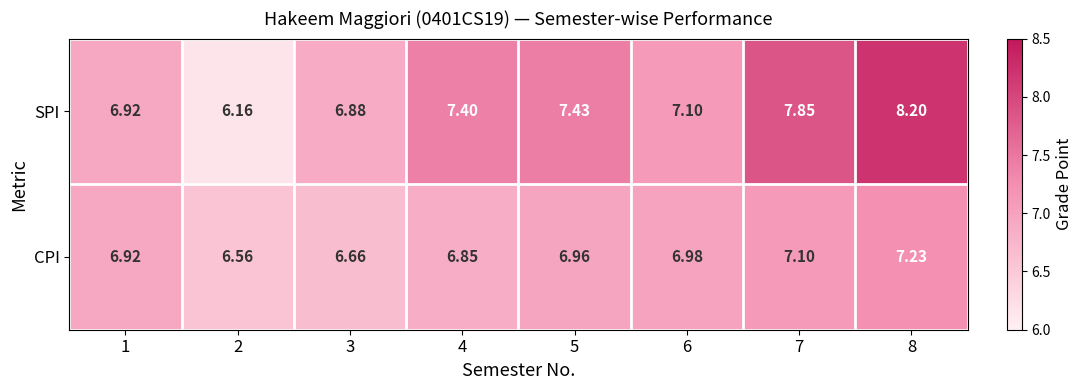

Rank the series by their average value, from highest to lowest.

SPI, CPI